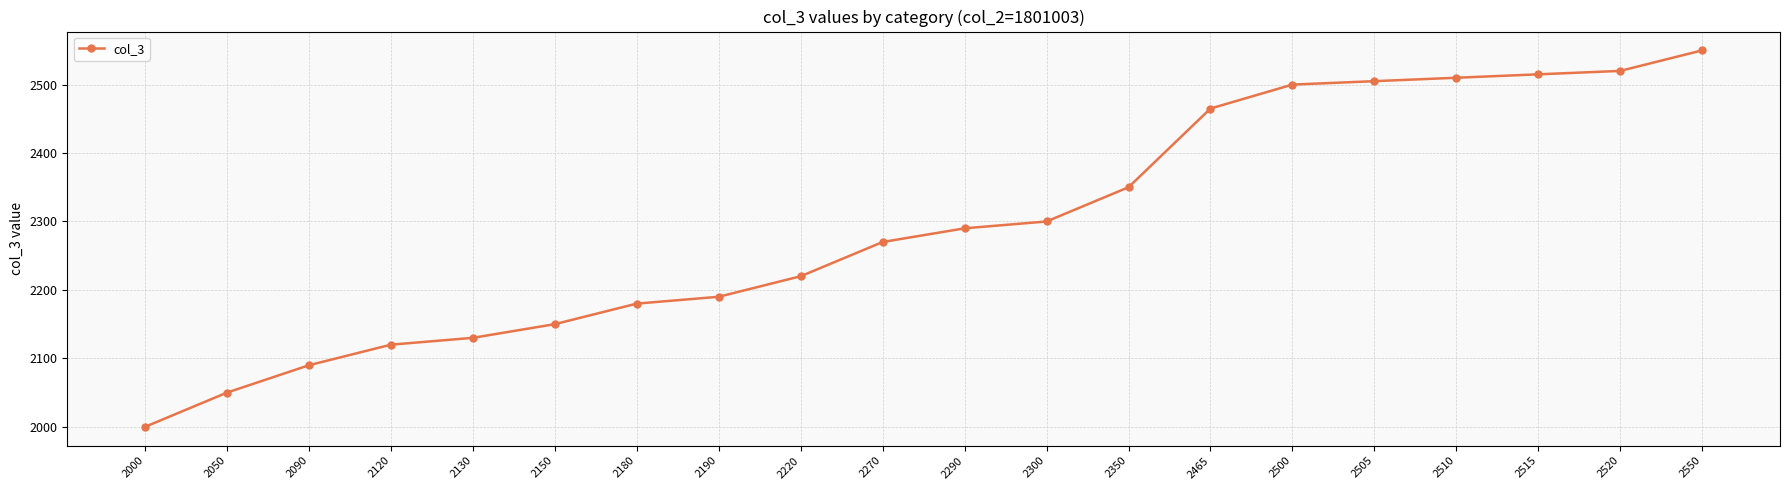

What is the difference between the maximum and minimum values?

550